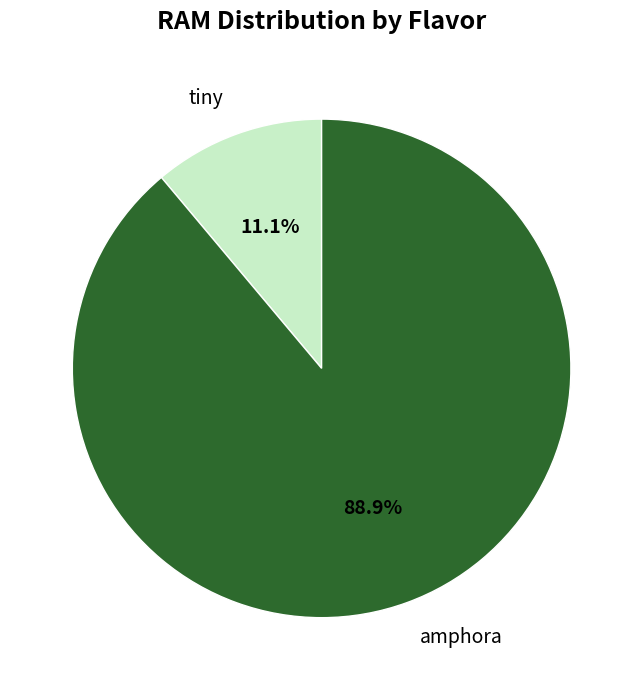

Which category has the biggest portion of the pie?

amphora